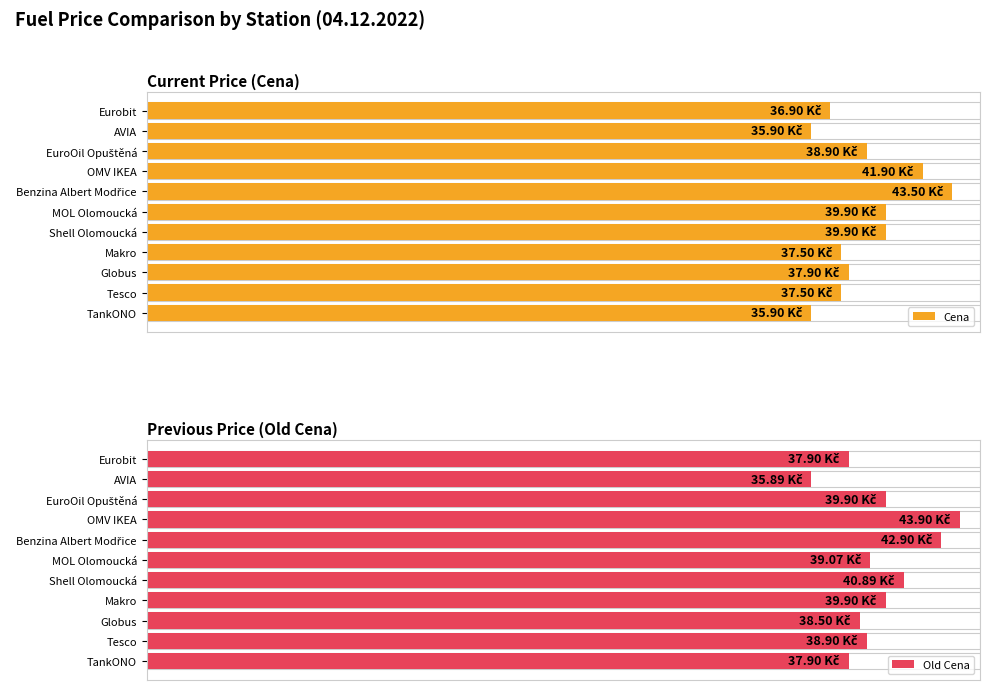

What is the maximum value for Cena?

43.5